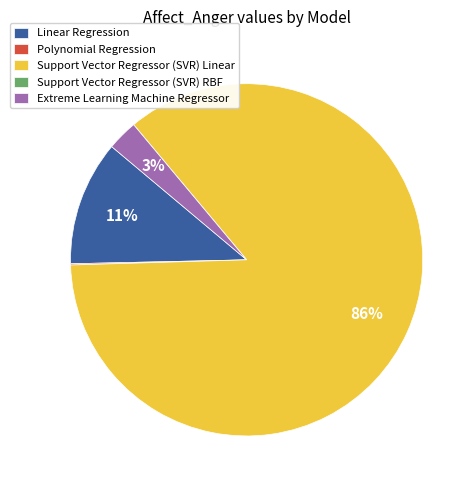

To the nearest percent, what is the difference between the largest and smallest slice percentages?

86%